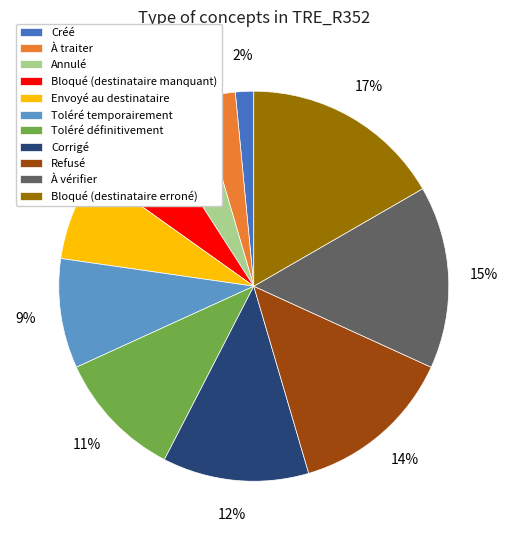

Count the number of slices in the pie.

11